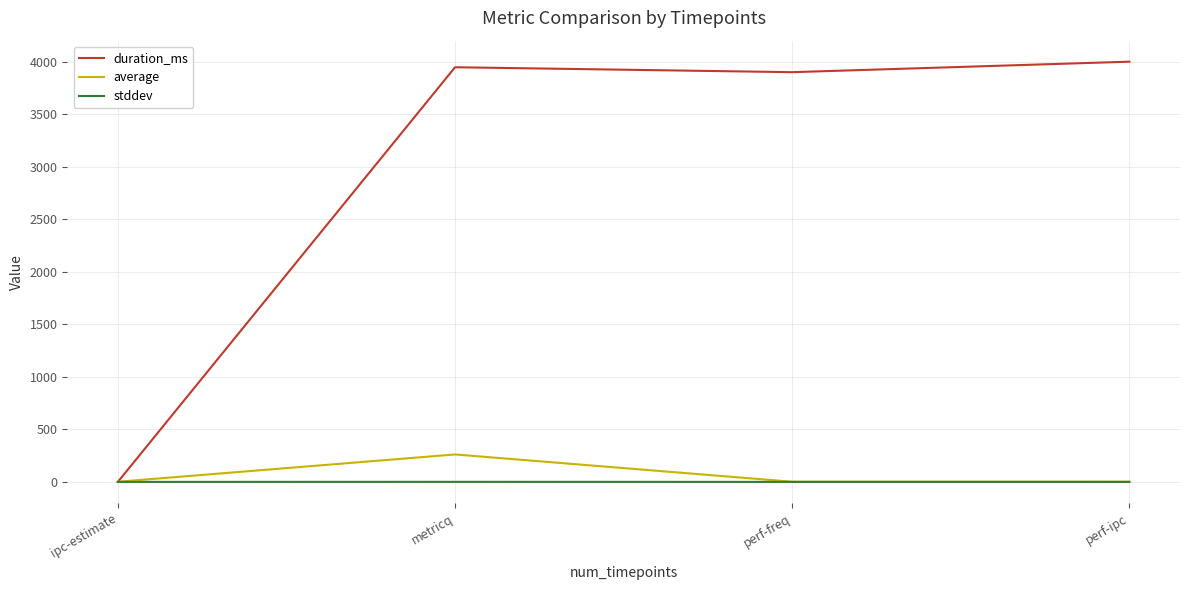

What is the sum of all stddev values?

0.4